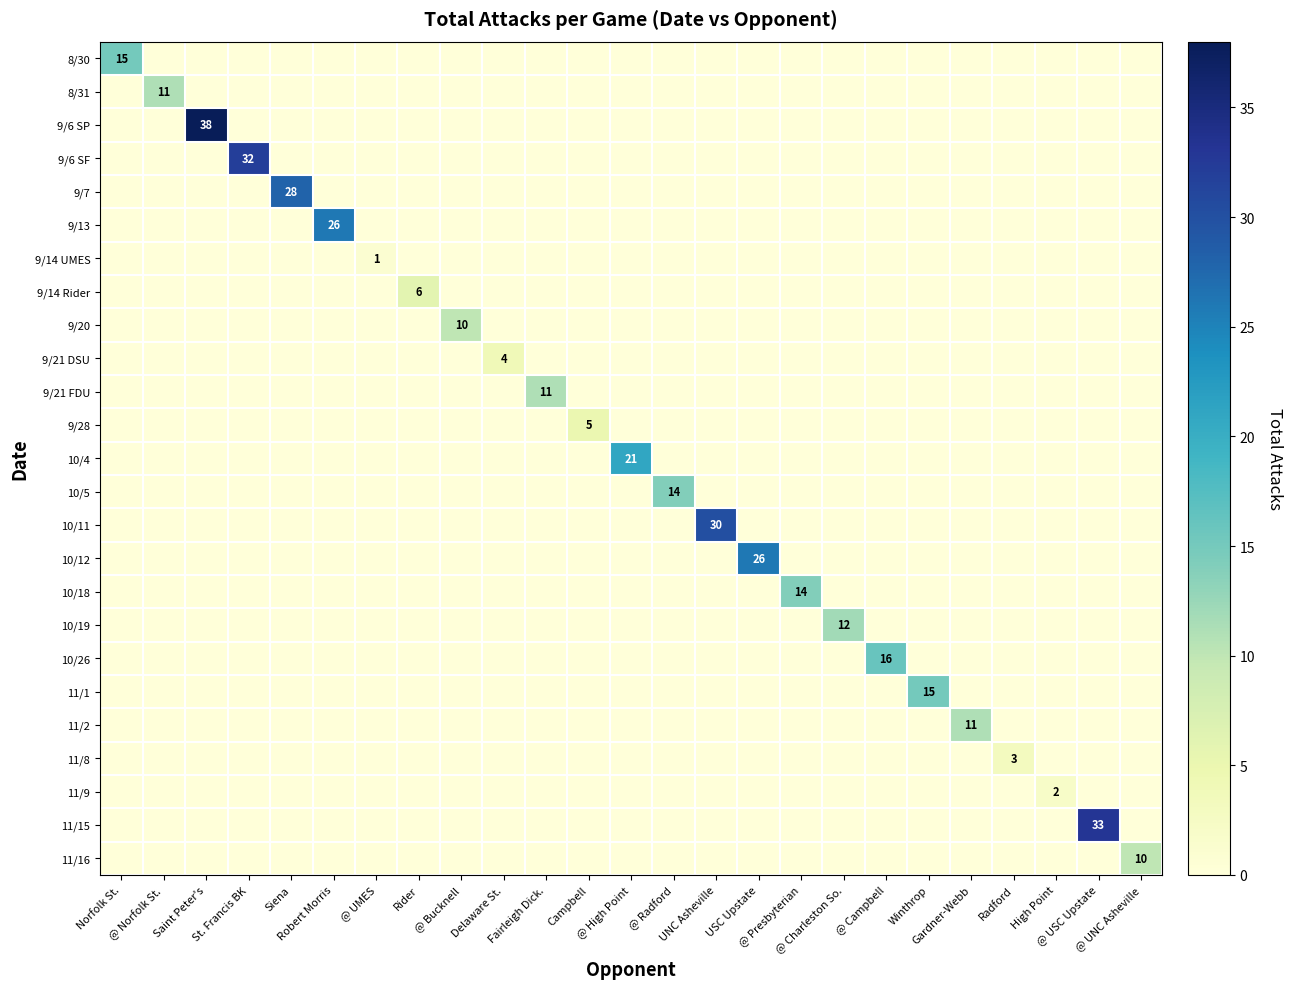

How many values in the 10/19 series exceed 0?

1